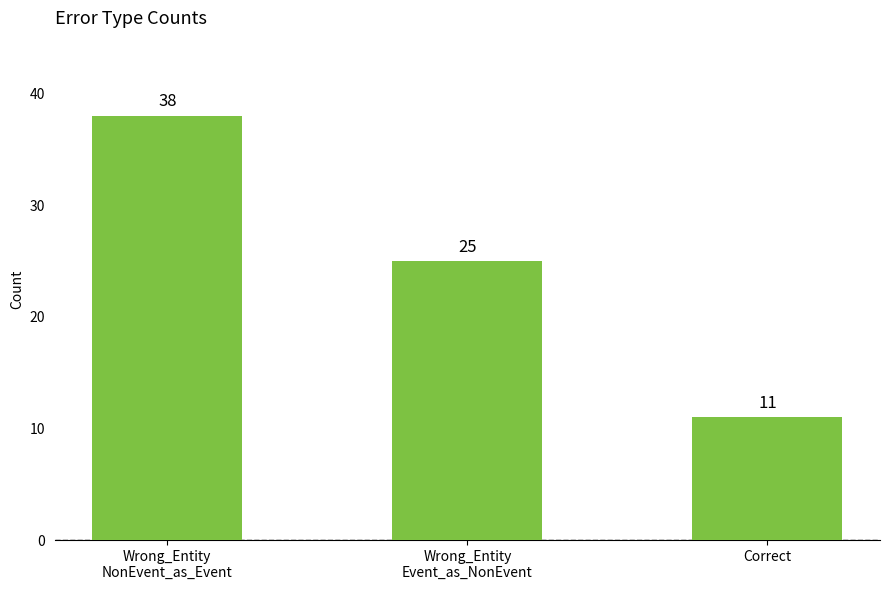

What is the change in value from Wrong_Entity
NonEvent_as_Event to Wrong_Entity
Event_as_NonEvent?

-13